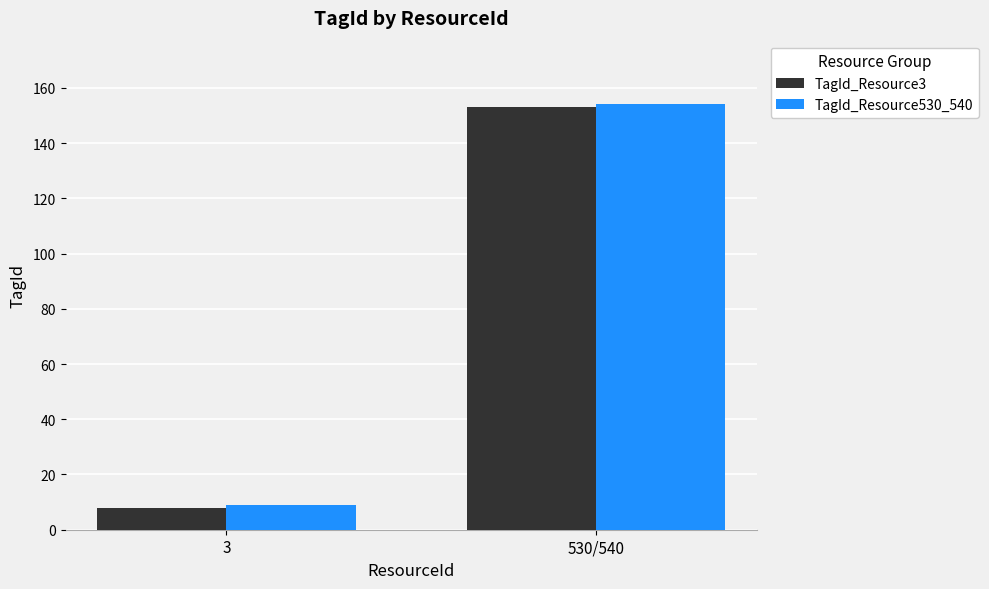

What is the difference between the maximum and minimum values in the TagId_Resource530_540 series?

145